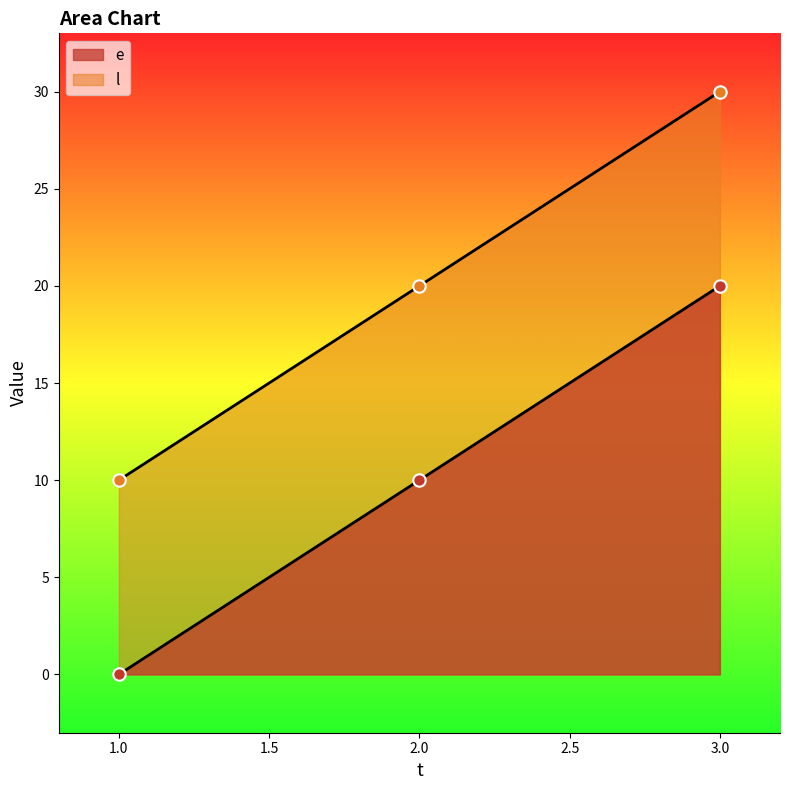

Which series has the largest total across all categories?

l